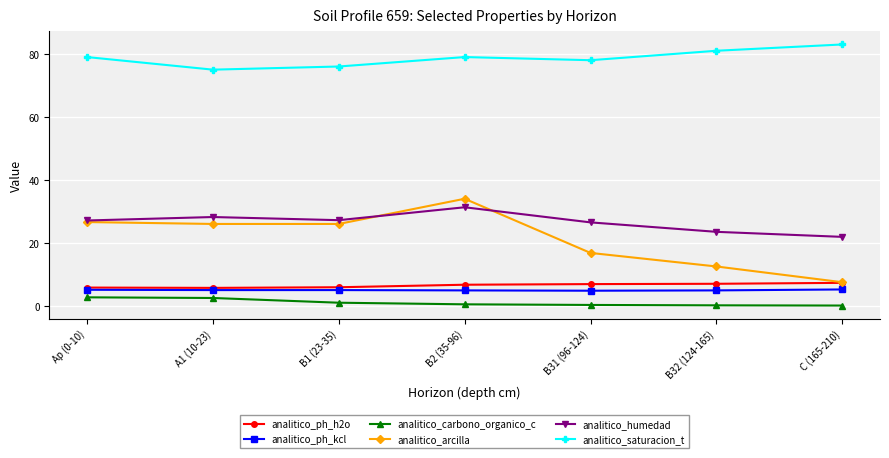

True or false: analitico_ph_h2o and analitico_humedad intersect in this chart.

False